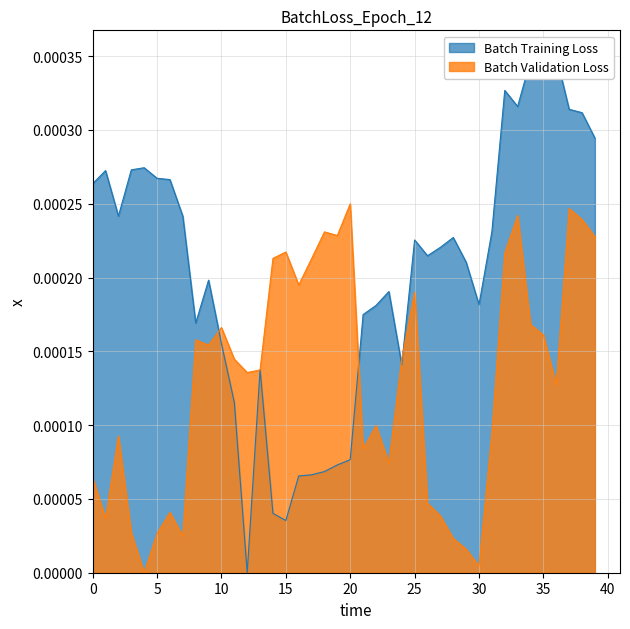

Is it true that y equals 0.0 at 20?

True